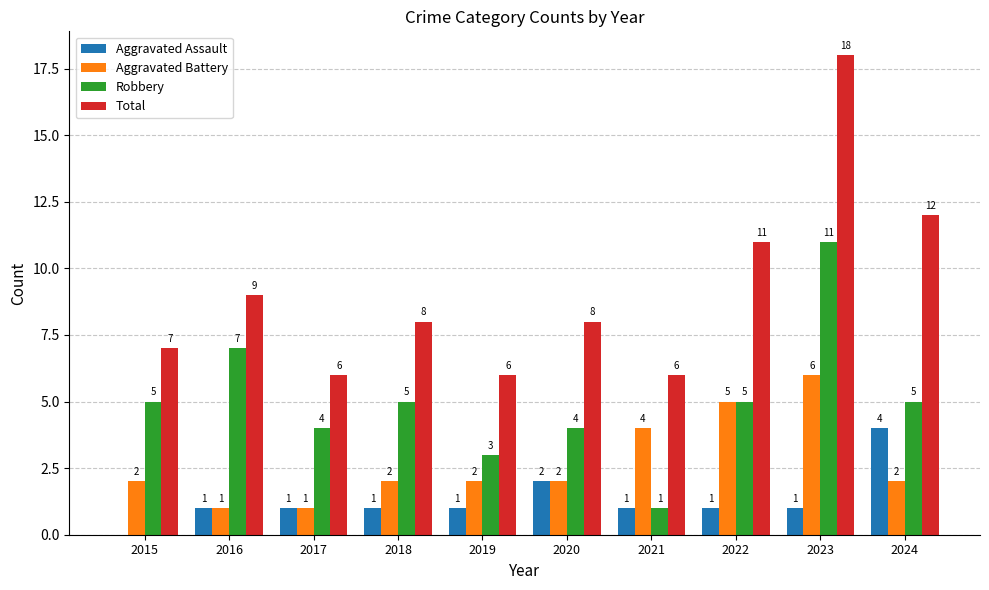

Which series changed the most between 2017 and 2023?

Total